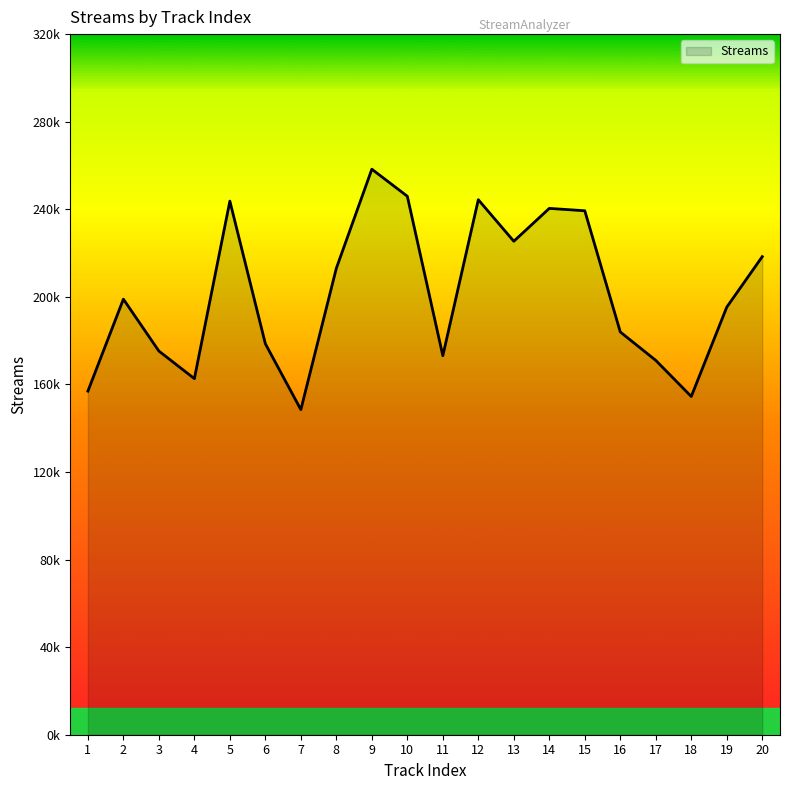

How many data points are less than 198937?

10